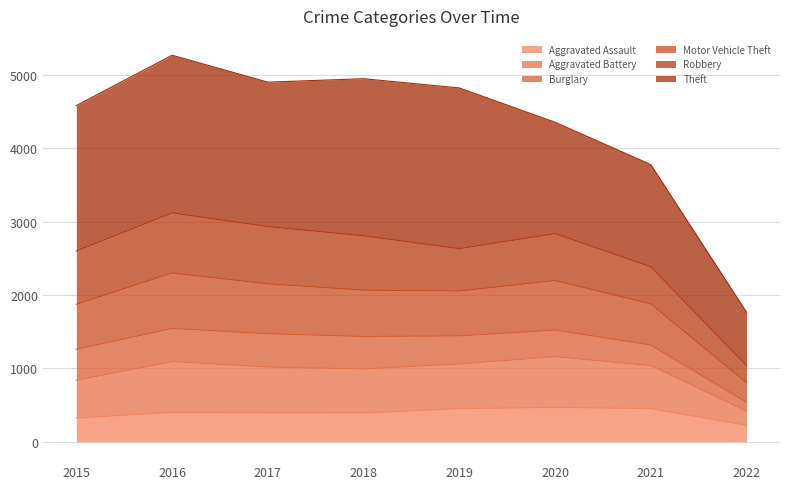

What is the minimum value for Aggravated Assault?

224